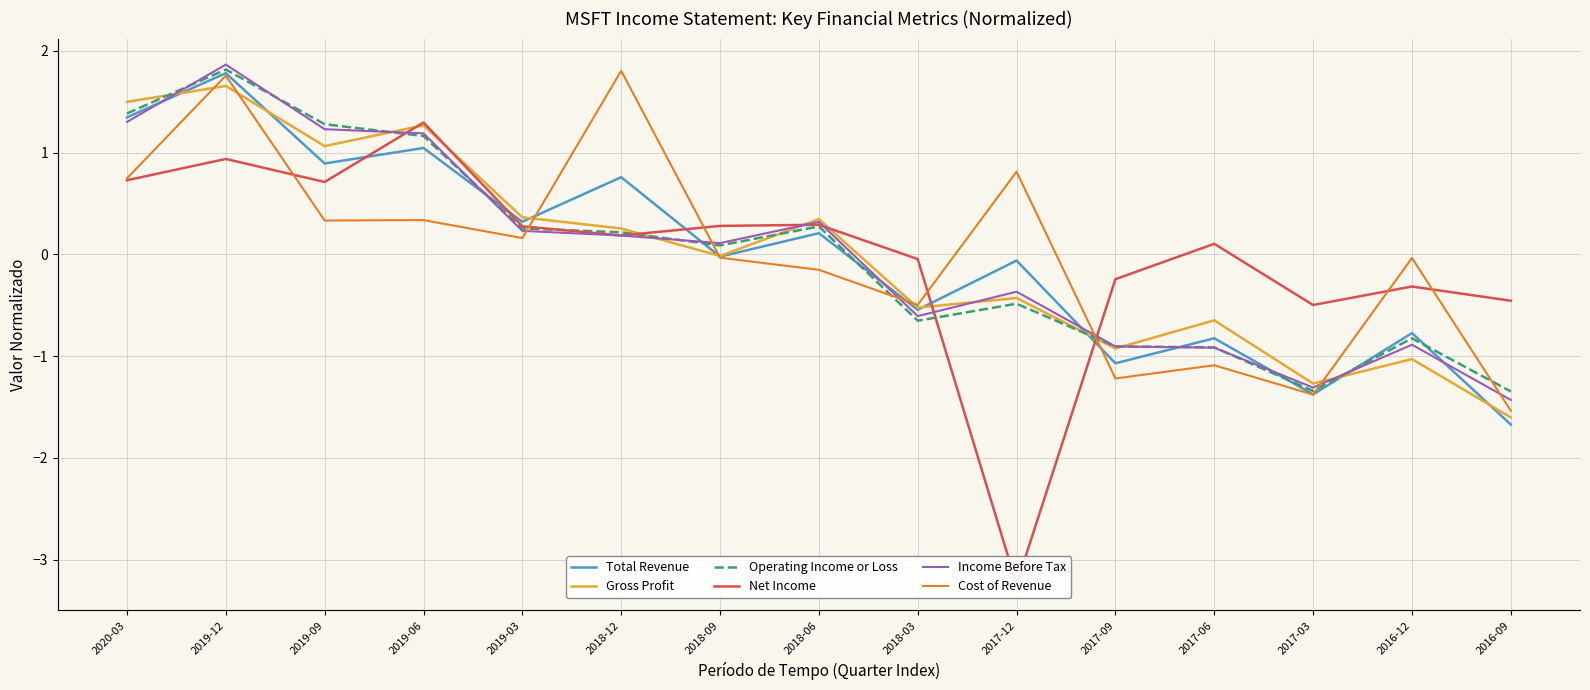

What is the label of the 3rd point from the right?

2017-03